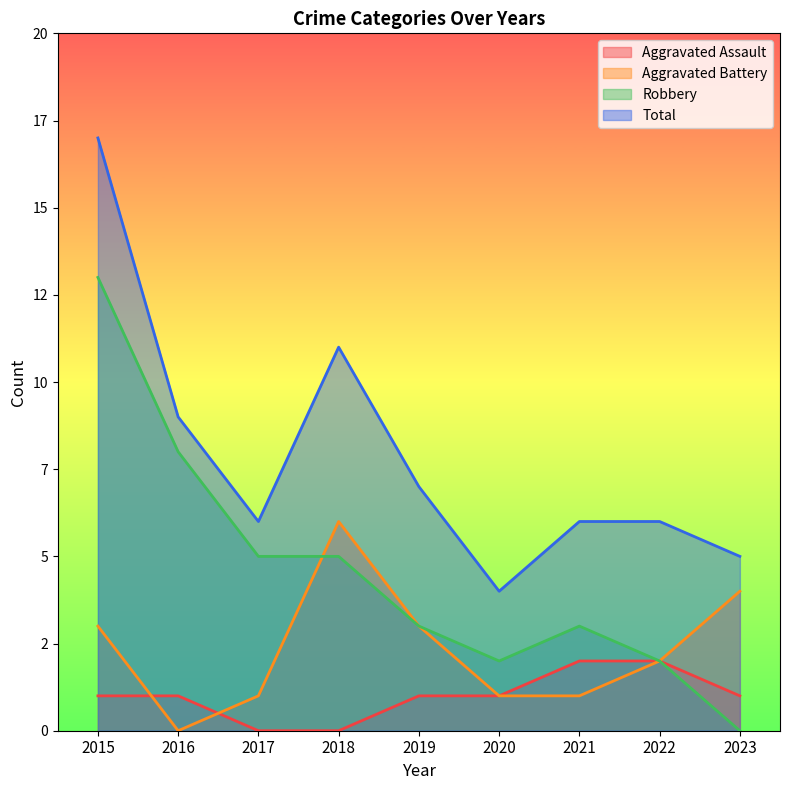

How many data points in Robbery are above 3?

4